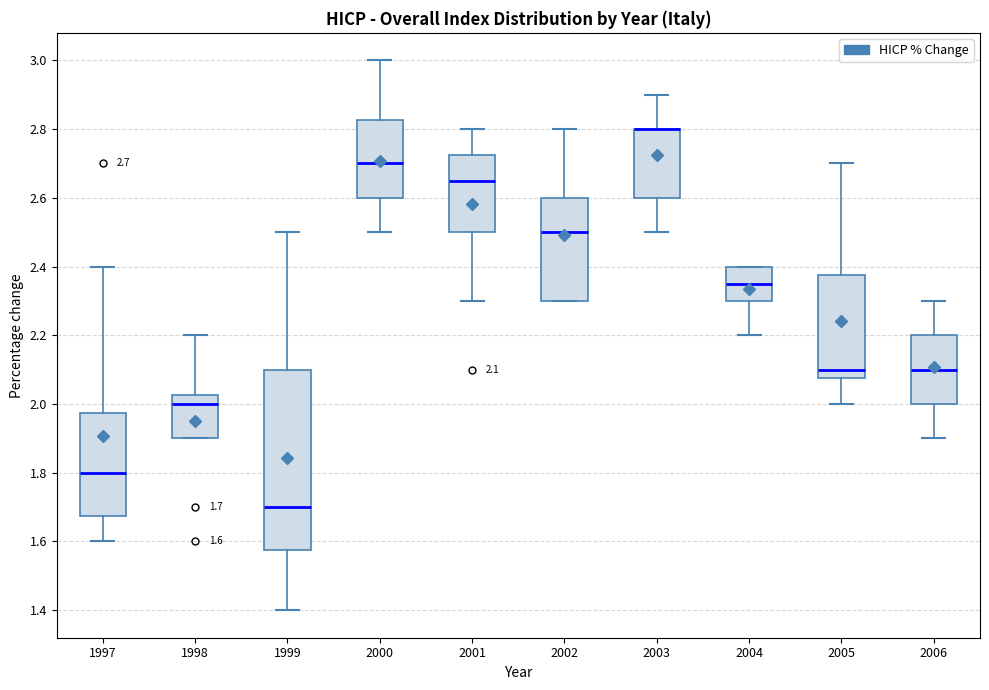

Comparing the boxes themselves (not the whiskers), which one is the tallest?

1999